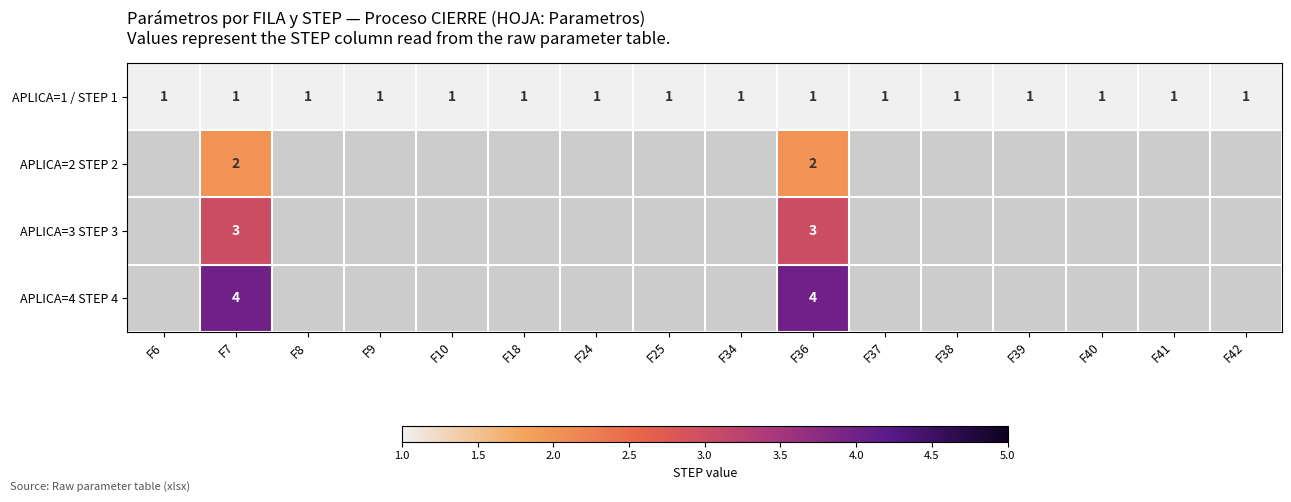

How many distinct data groups are displayed?

4